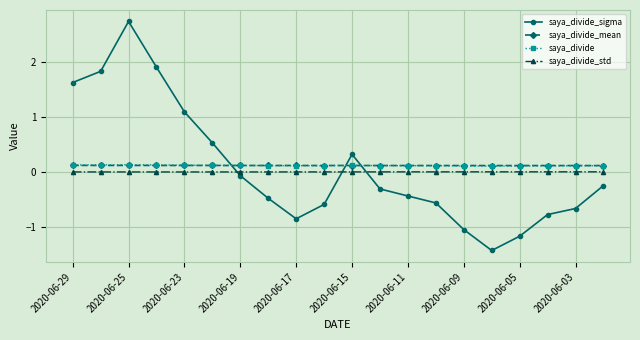

How many data points does each series have?

20